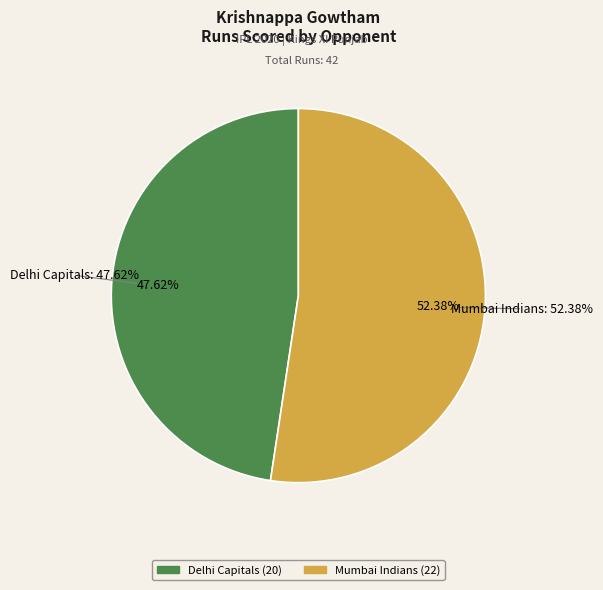

What is the total percentage of Mumbai Indians and Delhi Capitals?

100.0%